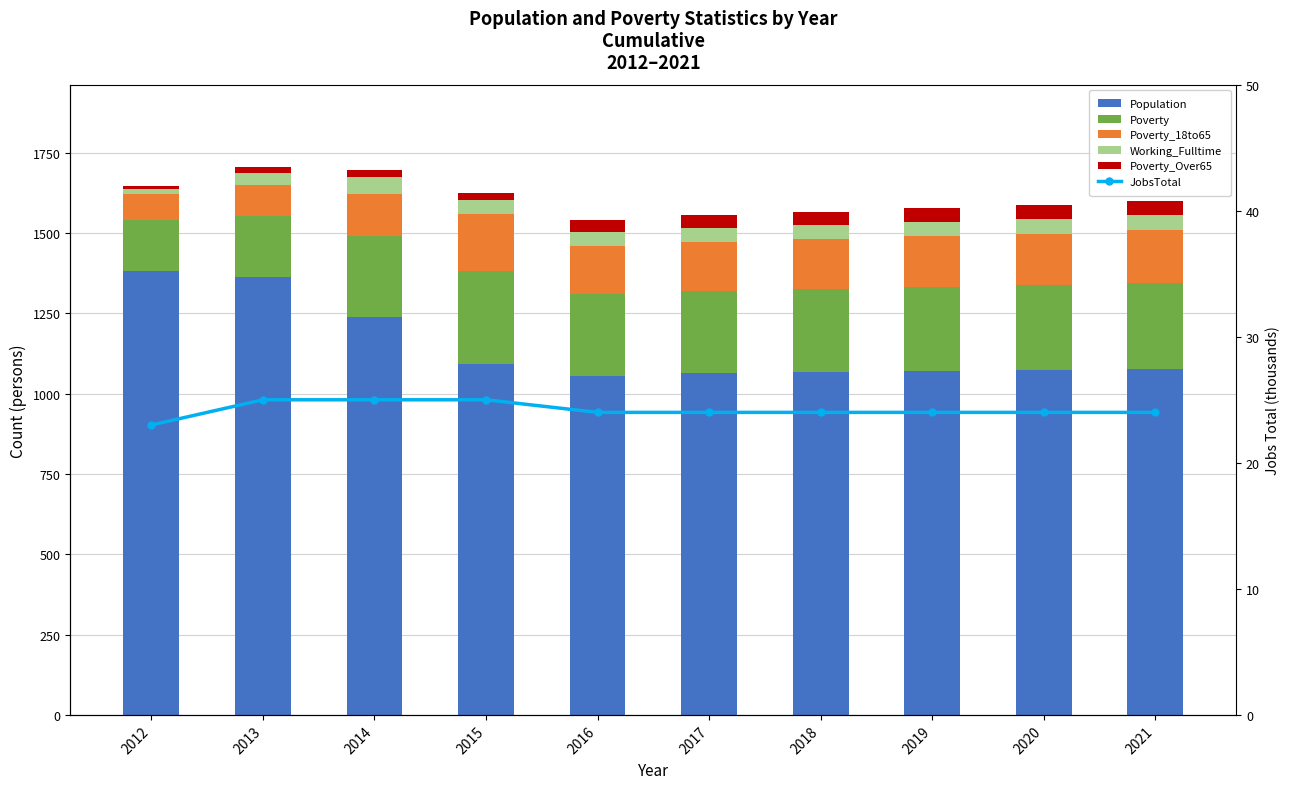

Is it true that Working_Fulltime equals 26 at 2021?

False